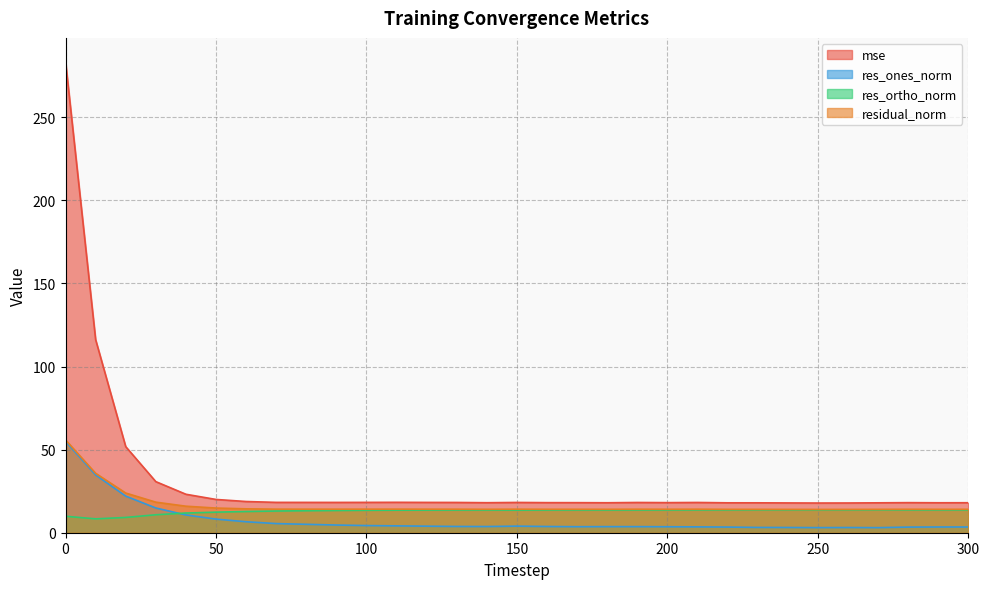

At how many categories does at least one series exceed 120?

1